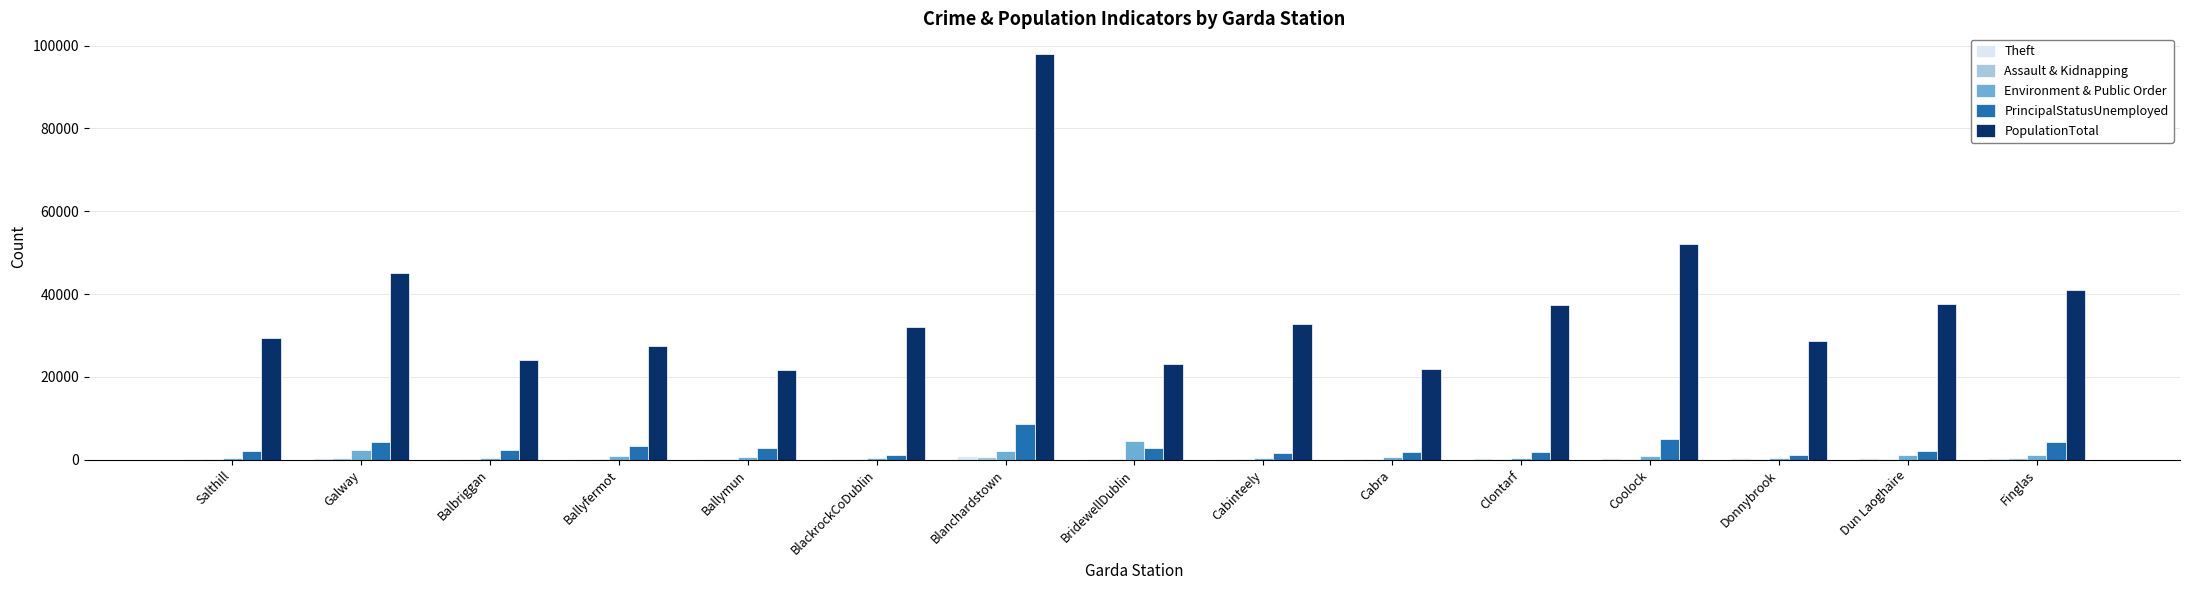

Is it true that PrincipalStatusUnemployed equals 2778 at Ballymun?

True